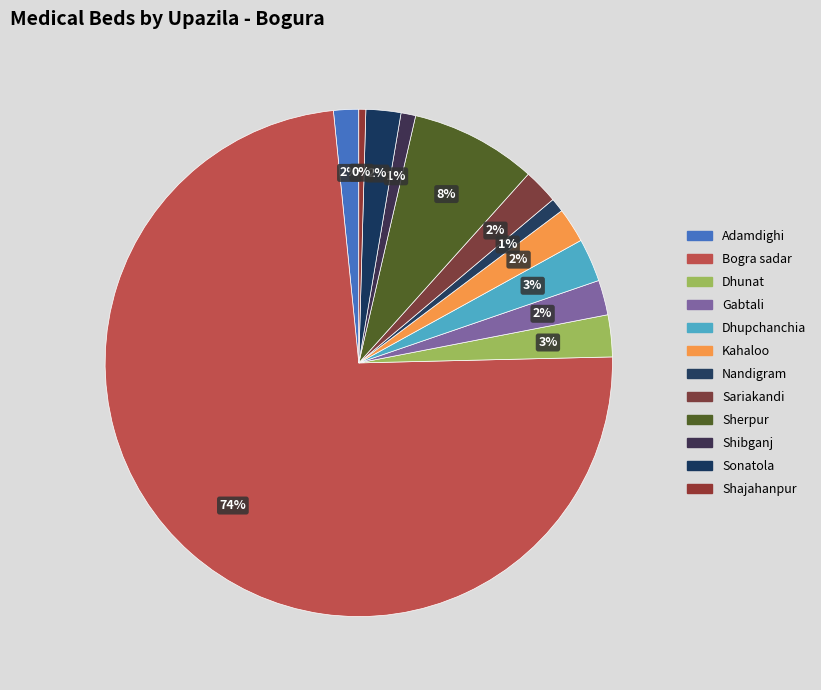

How many slices are in this pie chart?

12